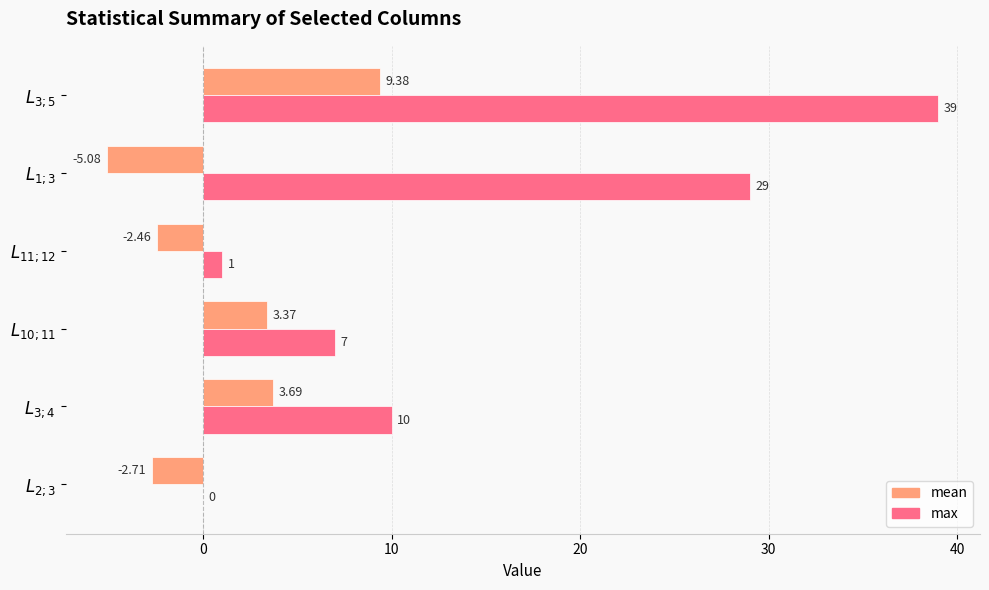

At which category is the sum across all series the highest?

$L_{3;5}$